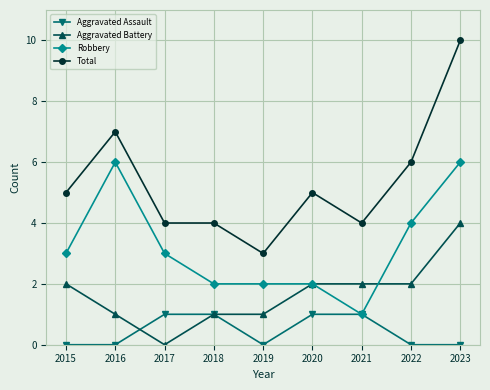

Where is the first local minimum for Aggravated Battery?

2017